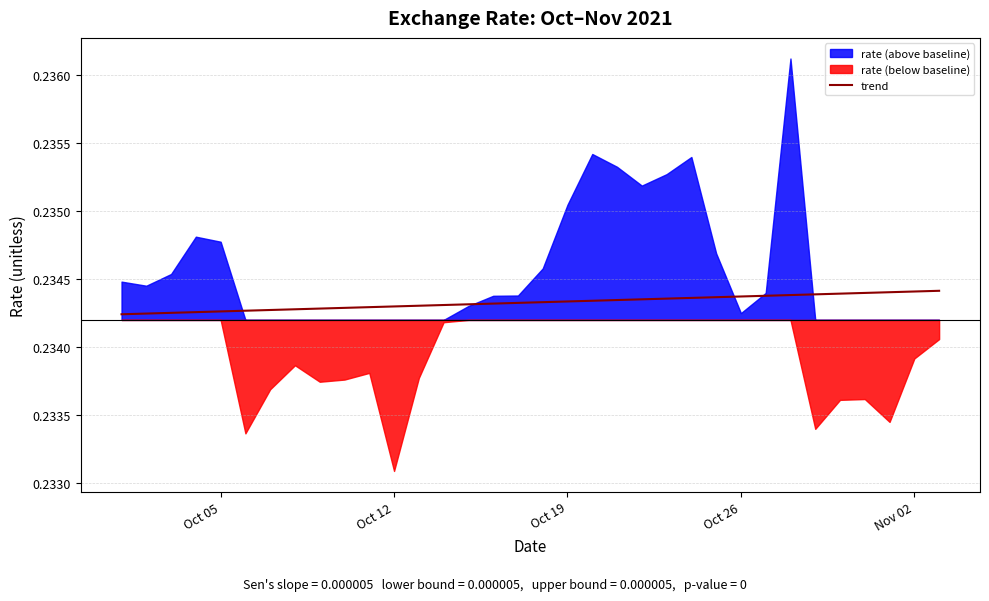

Is it true that trend equals 0.1 at Oct 19?

False